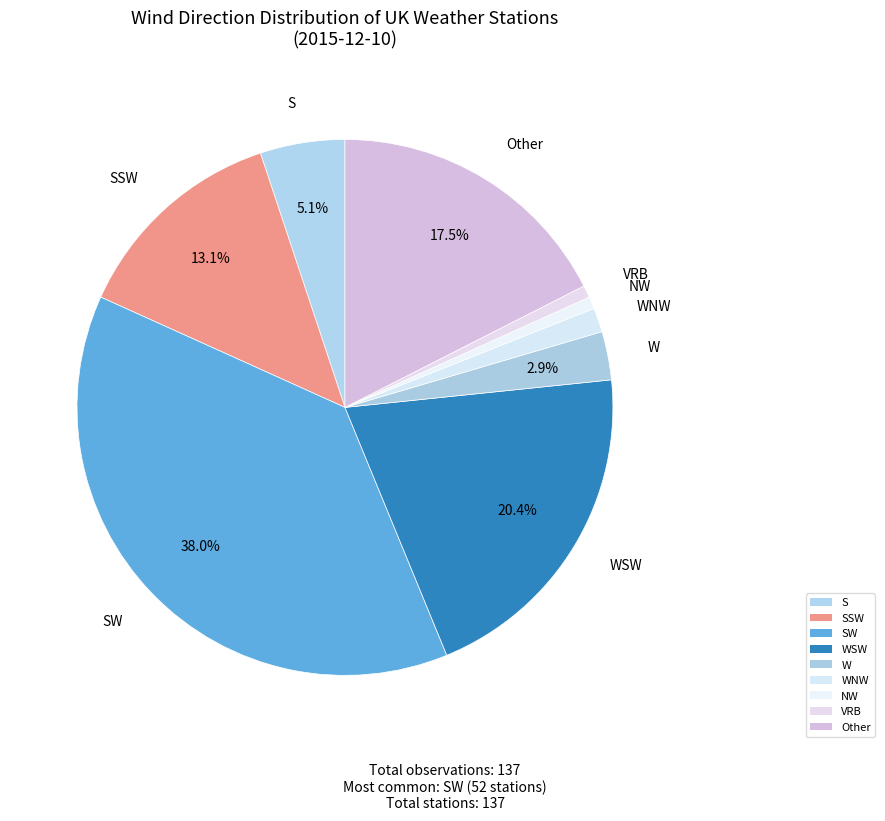

How many slices are in this pie chart?

9